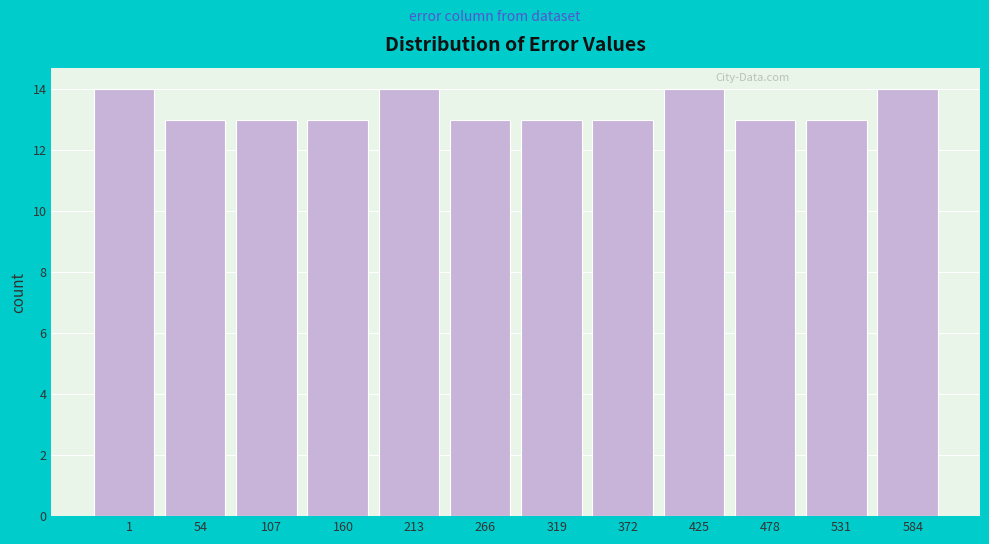

Reading right to left, what are all the values shown in this chart?

584=14	531=13	478=13	425=14	372=13	319=13	266=13	213=14	160=13	107=13	54=13	1=14